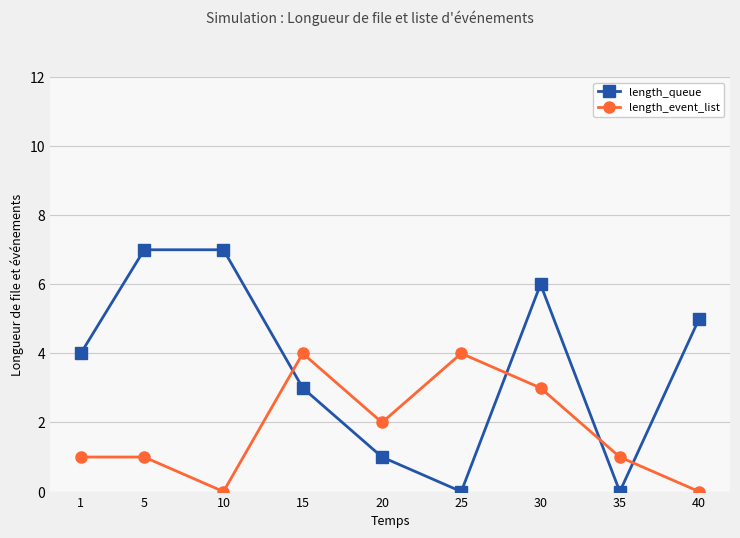

Is the value of length_queue at 40 greater than the value of length_event_list at 20?

Yes